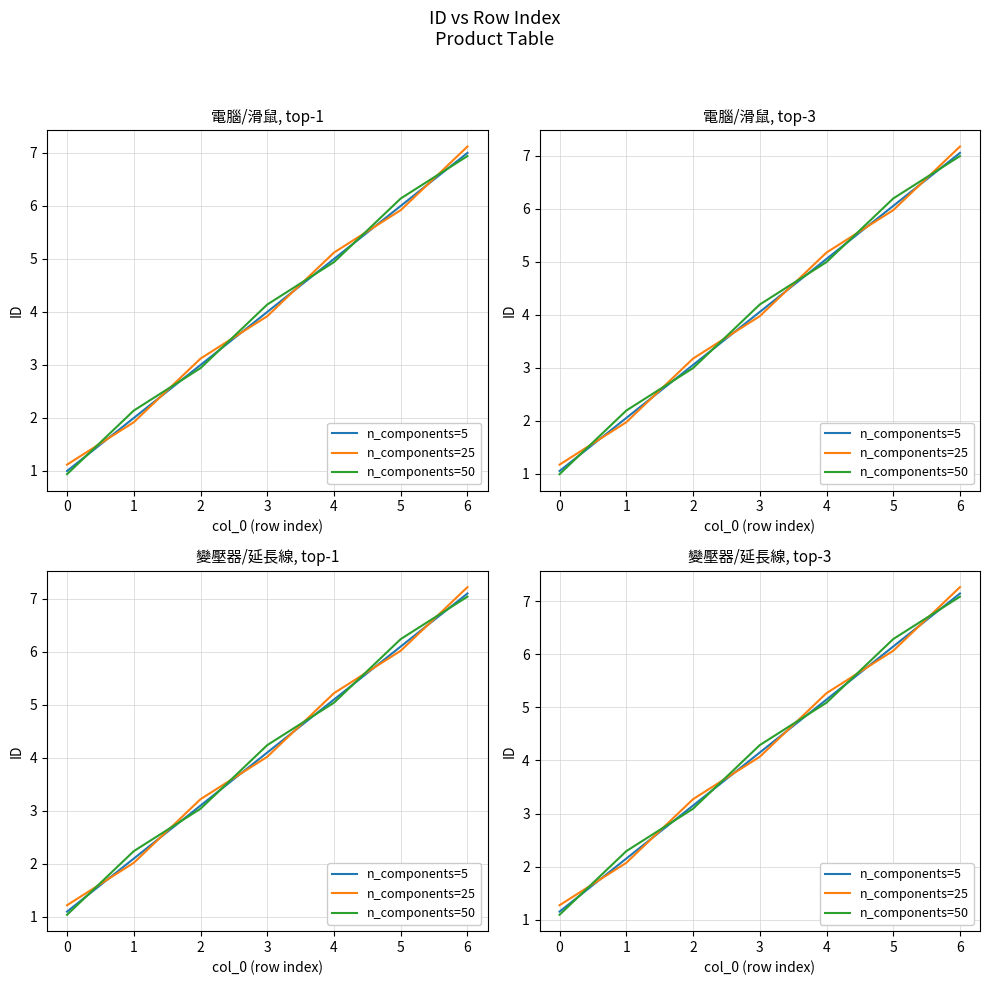

Which series has the largest total across all categories?

n_components=25